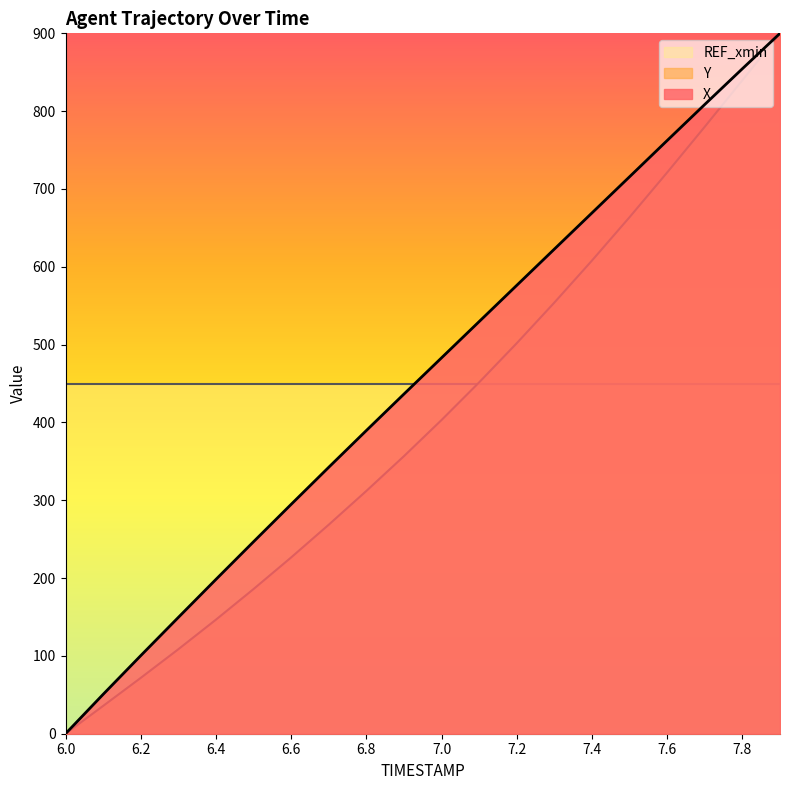

True or false: X and Y intersect in this chart.

False